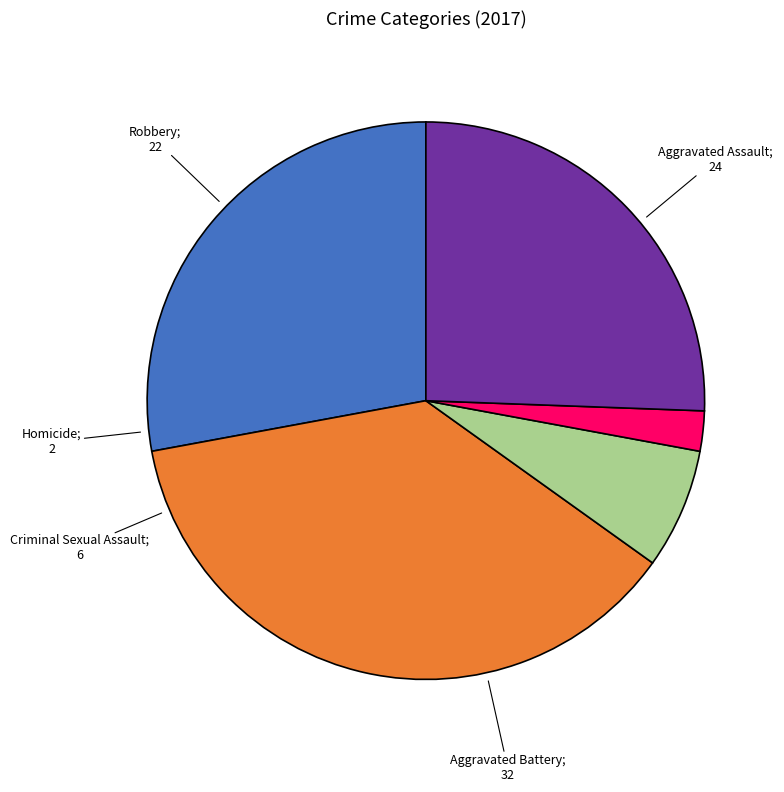

Does any single category account for the majority?

No